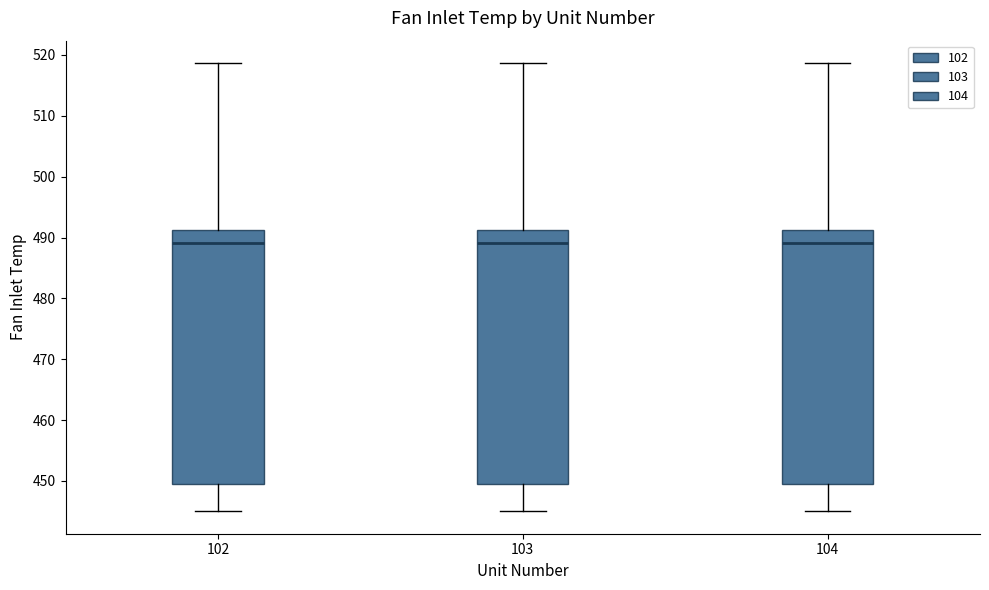

Reading left to right, transcribe this box plot: for each box, give where its median line is, the range the box spans, and where its two whiskers end, as read against the y-axis. The values are not printed on the chart, so give them approximately, as read against the axis.

102: median 489, box 449 to 491, whiskers 445 to 519
103: median 489, box 449 to 491, whiskers 445 to 519
104: median 489, box 449 to 491, whiskers 445 to 519